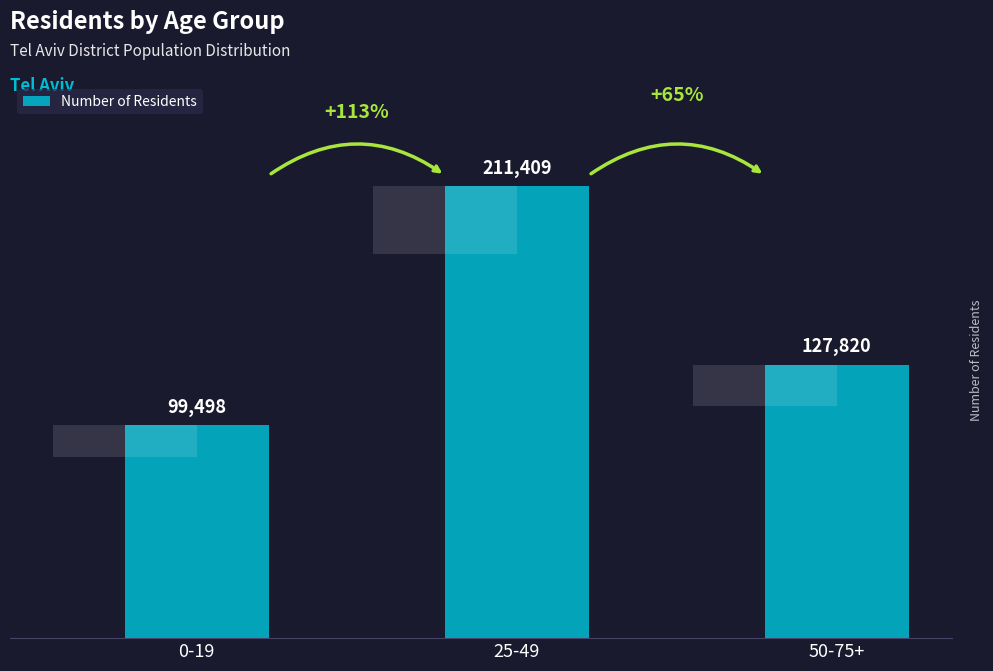

Where is the data nearest to the value 155453?

50-75+